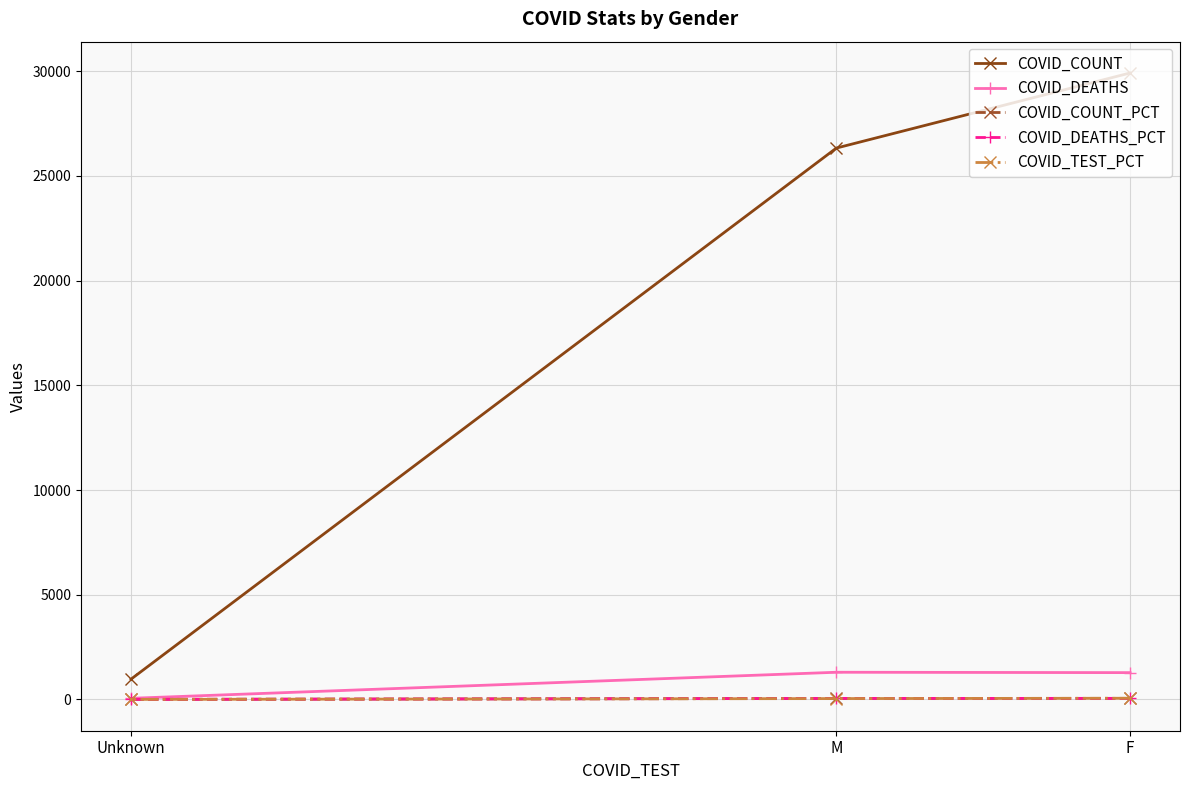

At which label is COVID_TEST_PCT closest to 29?

M